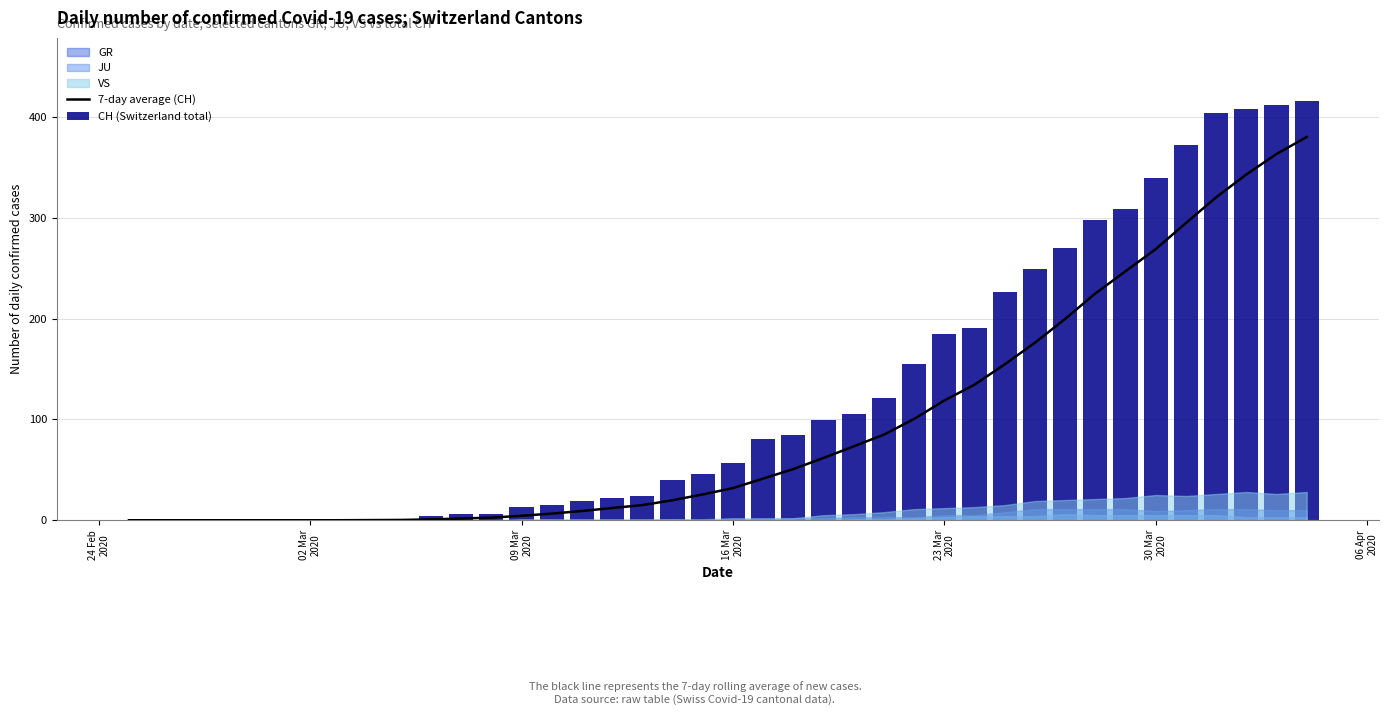

Reading left to right, transcribe all the data shown in this chart.

7-day average (CH): 0.0	0.0	0.0	0.0	0.0	0.0	0.0	0.0	0.1	0.3	0.9	1.7	2.6	4.4	6.6	9.1	12.1	15.0	19.9	25.6	31.9	41.3	50.7	61.7	73.3	84.9	100.4	118.7	134.4	154.6	176.0	199.6	224.9	246.9	268.9	294.7	320.1	342.9	363.1	380.0
CH (Switzerland total): 0.0	0.0	0.0	0.0	0.0	0.0	0.0	0.0	1.0	1.0	4.0	6.0	6.0	13.0	15.0	19.0	22.0	24.0	40.0	46.0	57.0	81.0	85.0	99.0	105.0	121.0	155.0	185.0	191.0	226.0	249.0	270.0	298.0	309.0	339.0	372.0	404.0	408.0	412.0	416.0